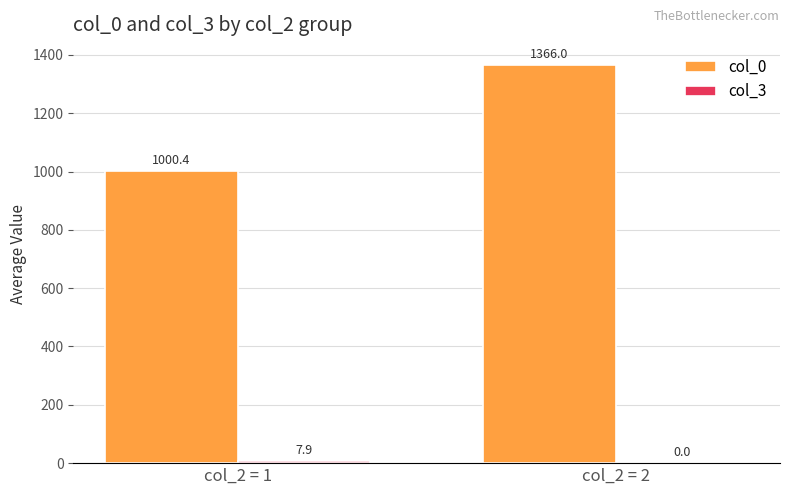

Are the bars horizontal?

No